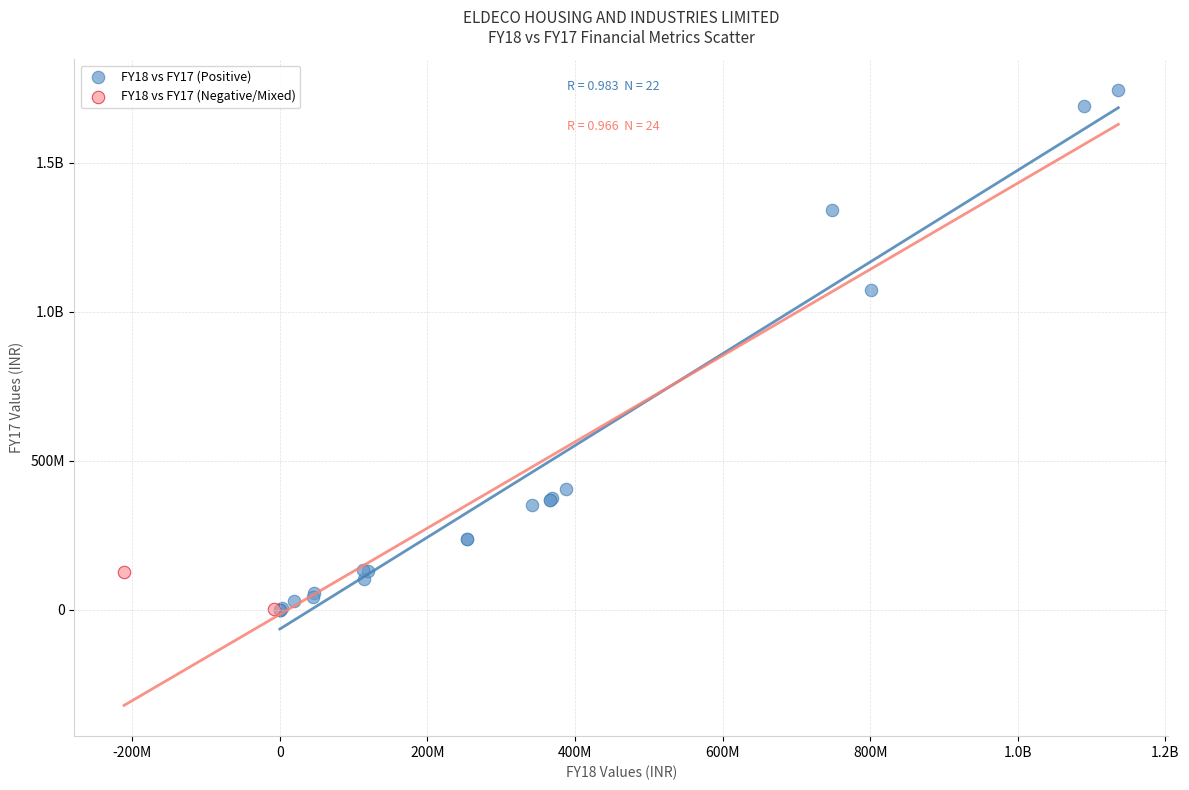

What are all the series names shown in the legend?

FY18 vs FY17 (Positive), FY18 vs FY17 (Negative/Mixed)